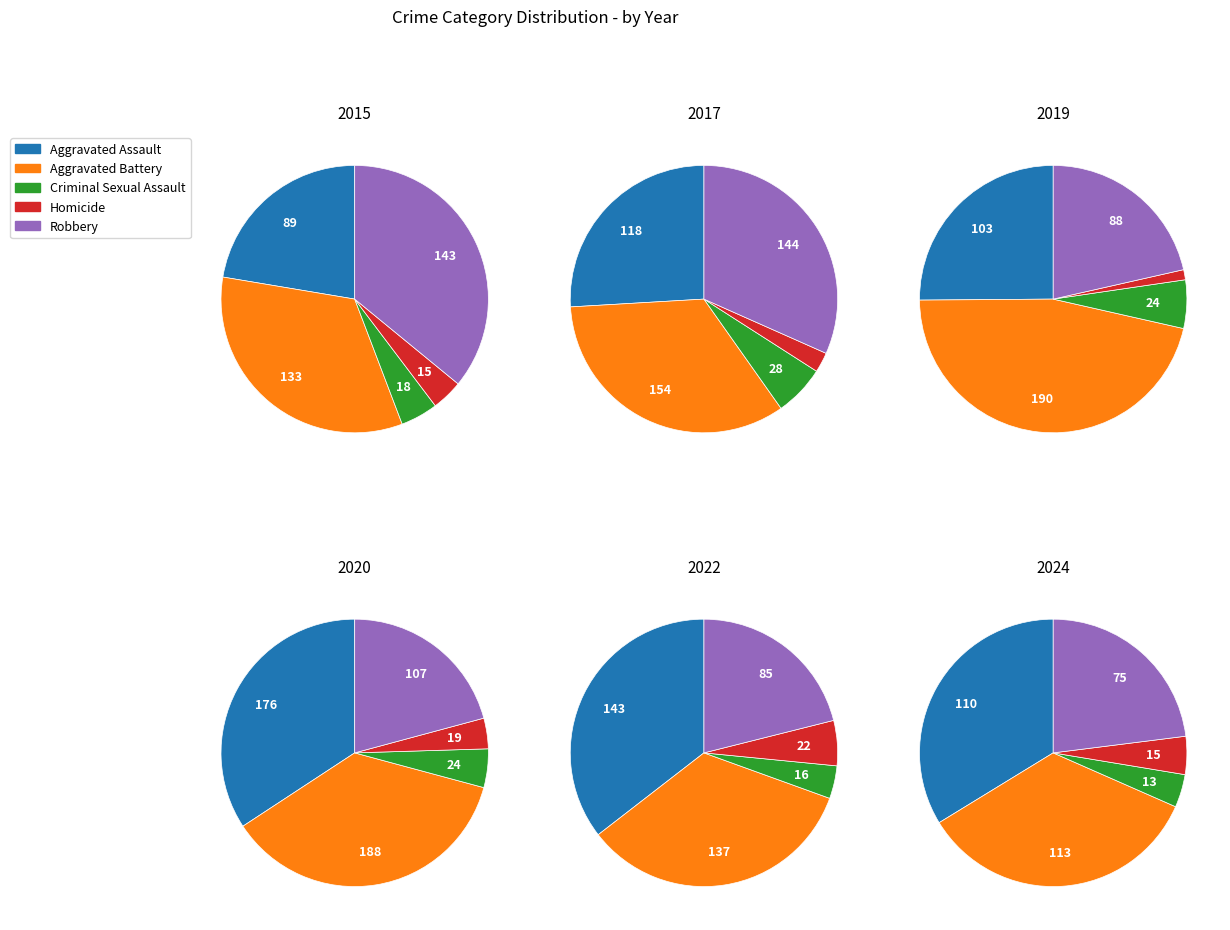

To the nearest percent, what is the average slice percentage?

20%